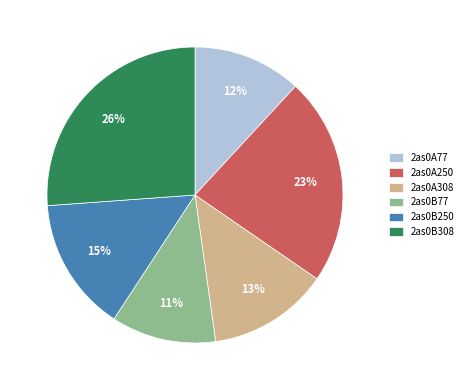

Which slice is the largest?

2as0B308